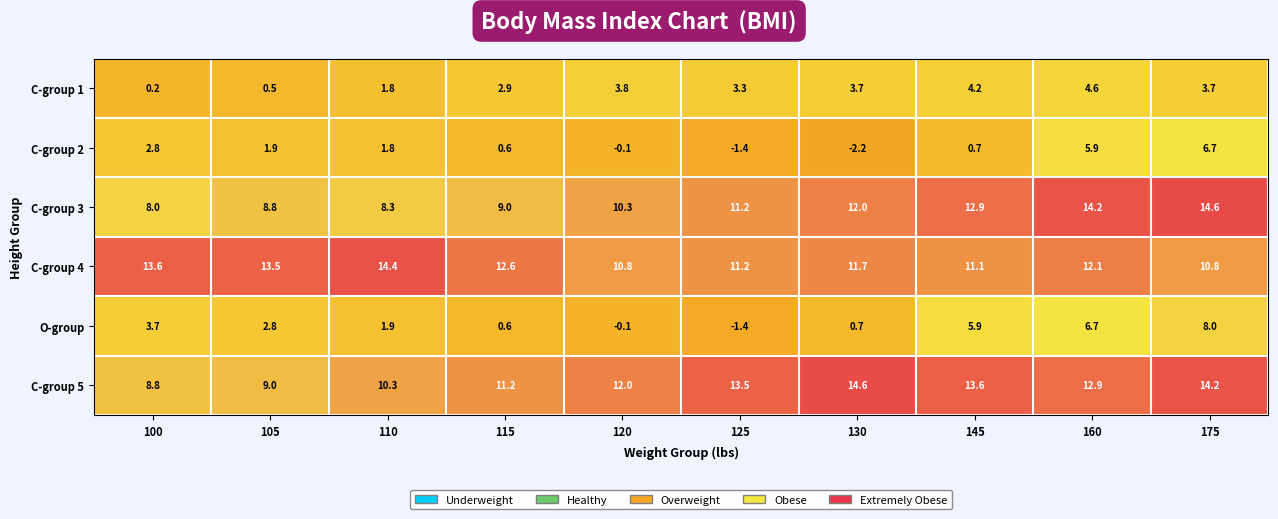

How many values in the C-group 1 series exceed 3?

6